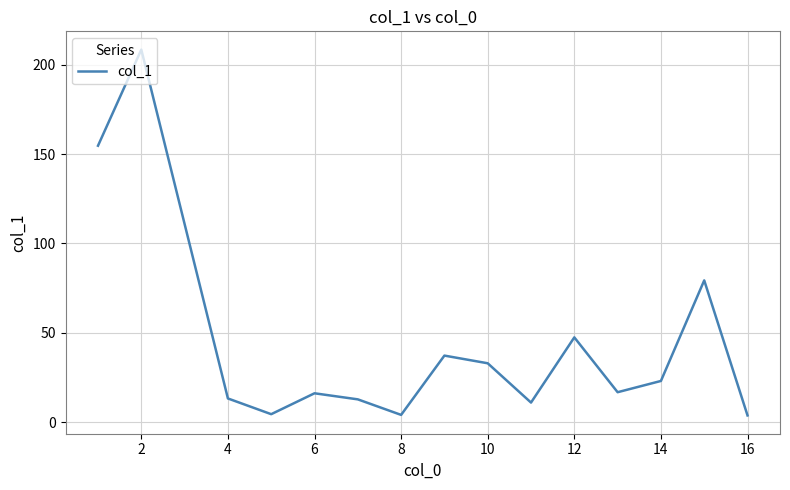

Does the chart have visible grid lines?

Yes